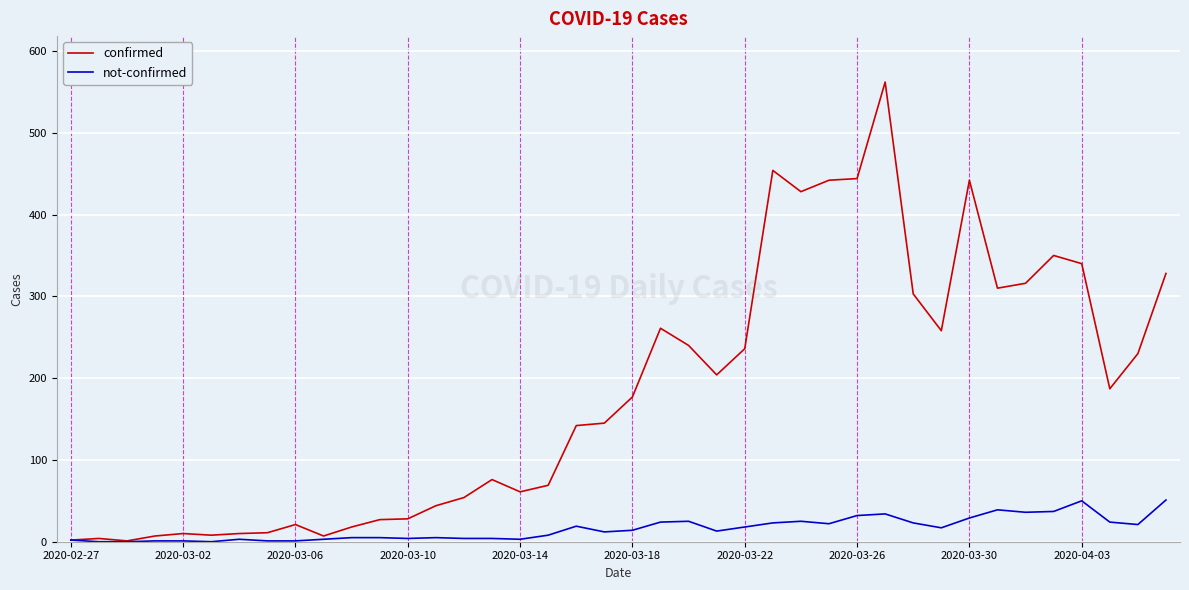

Which series has the largest total across all categories?

confirmed